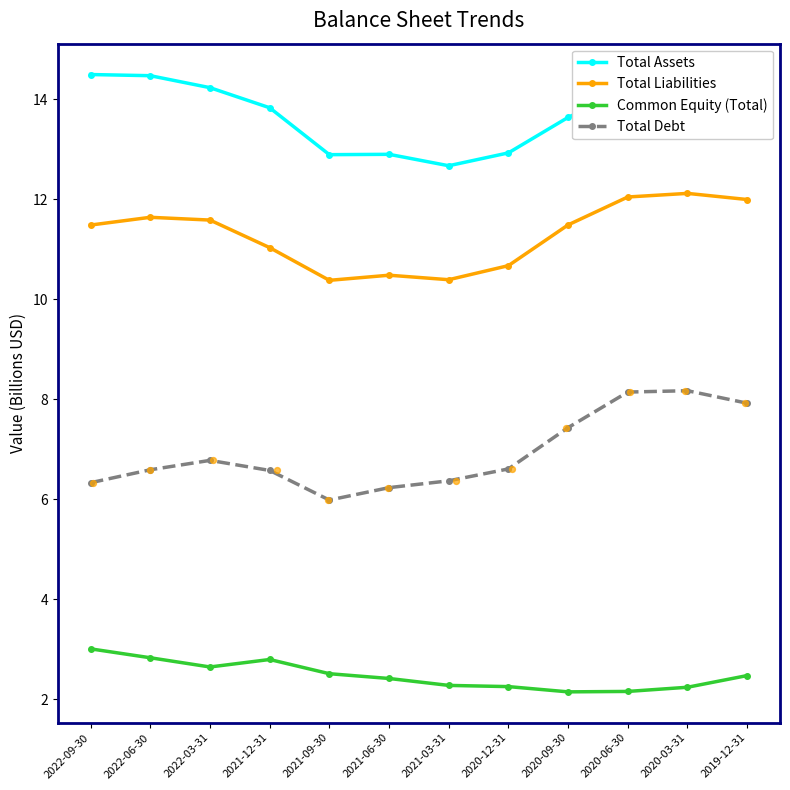

What are all the series names shown in the legend?

Total Assets, Total Liabilities, Common Equity (Total), Total Debt